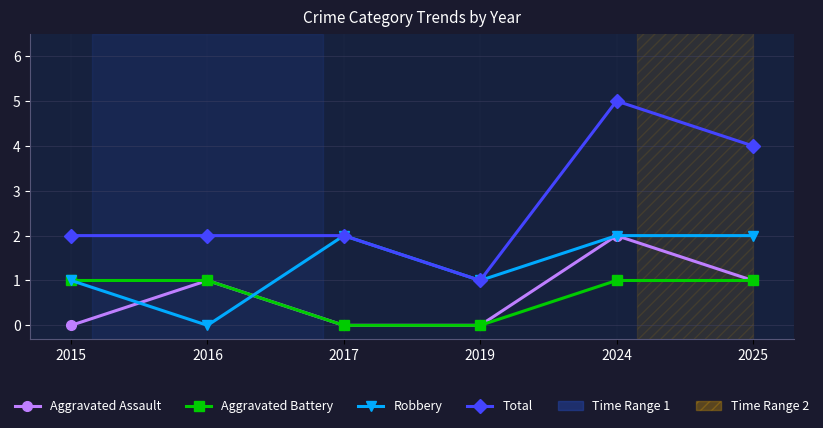

What is the difference between the second highest and minimum values in the Aggravated Battery series?

1